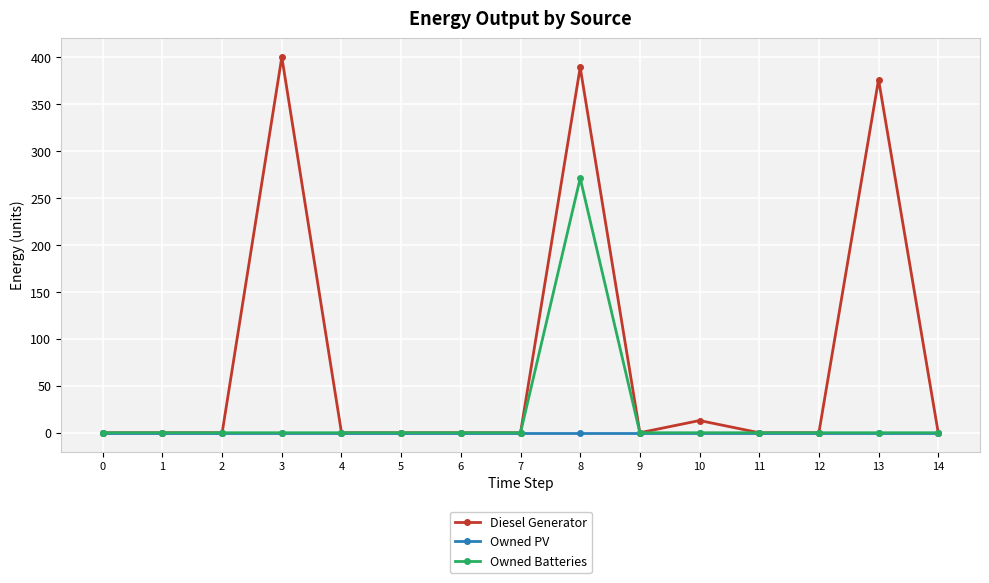

What is the difference between the highest and lowest values at 8?

389